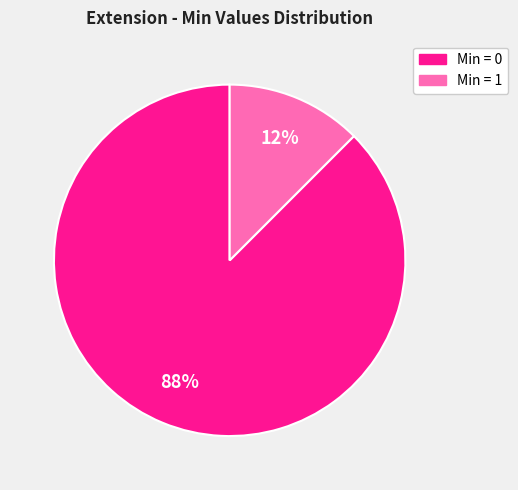

To the nearest percent, what is the average slice percentage?

50%